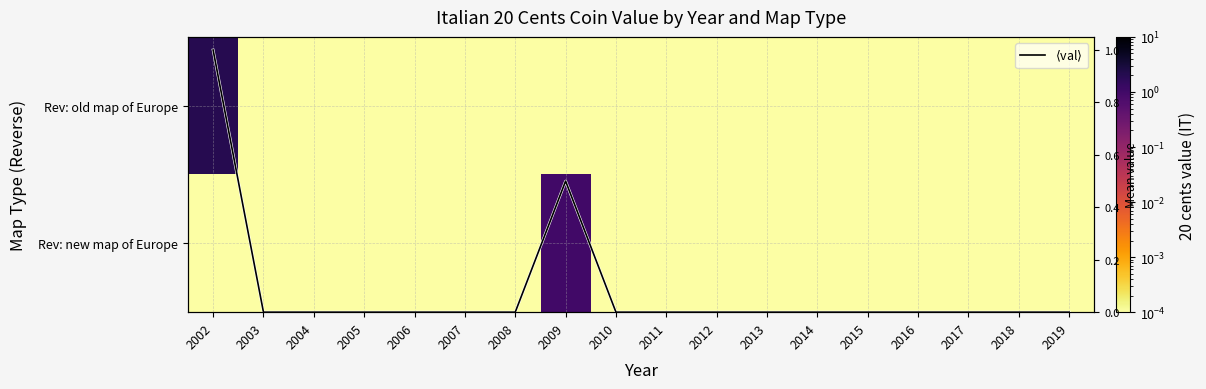

True or false: $\langle$val$\rangle$ has a value of 0.0 at 2015.

True